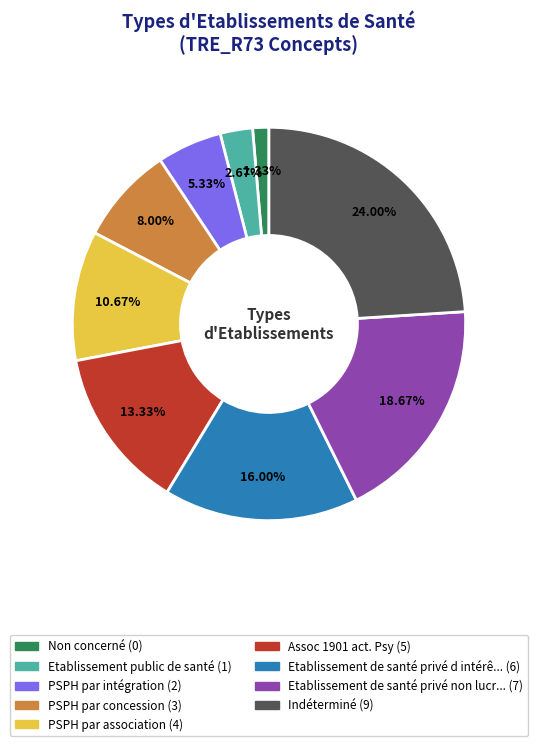

How many slices are in this pie chart?

9